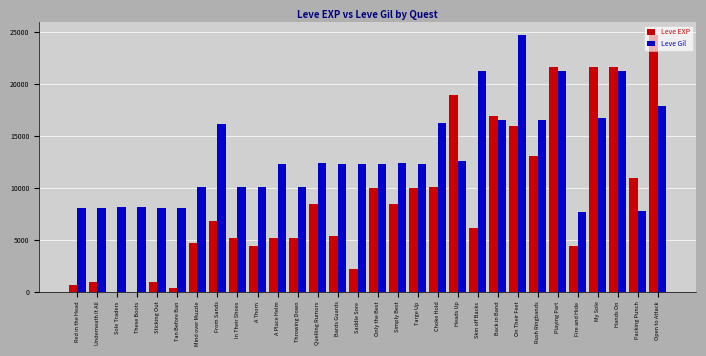

How many categories are shown in the chart?

30